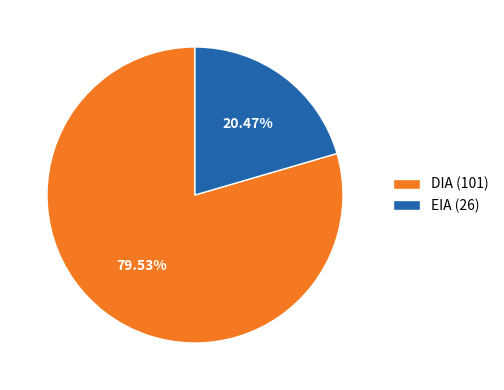

Approximately how many times larger is the value at EIA compared to DIA?

0.3